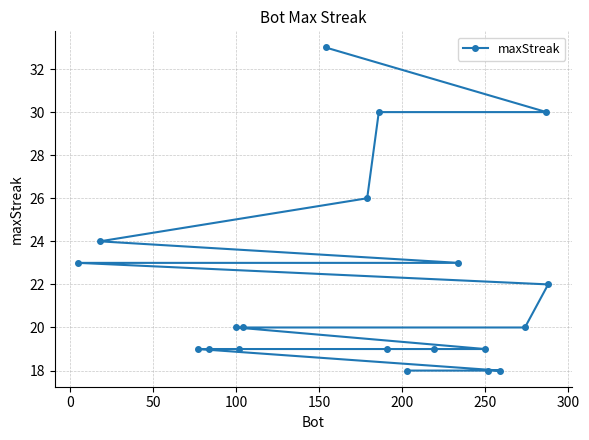

What is the greatest value displayed?

33